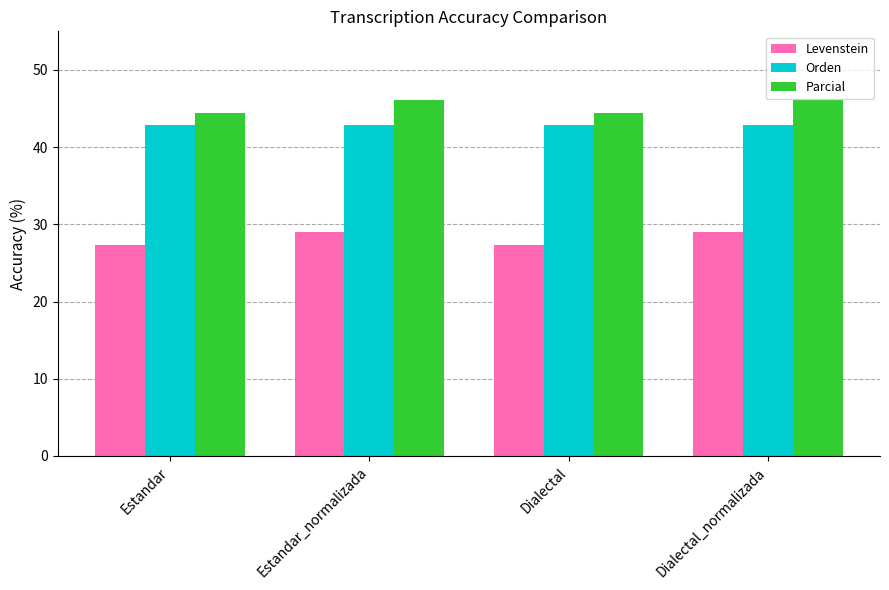

What is the value of the Orden bar at the 4th from the left?

42.9